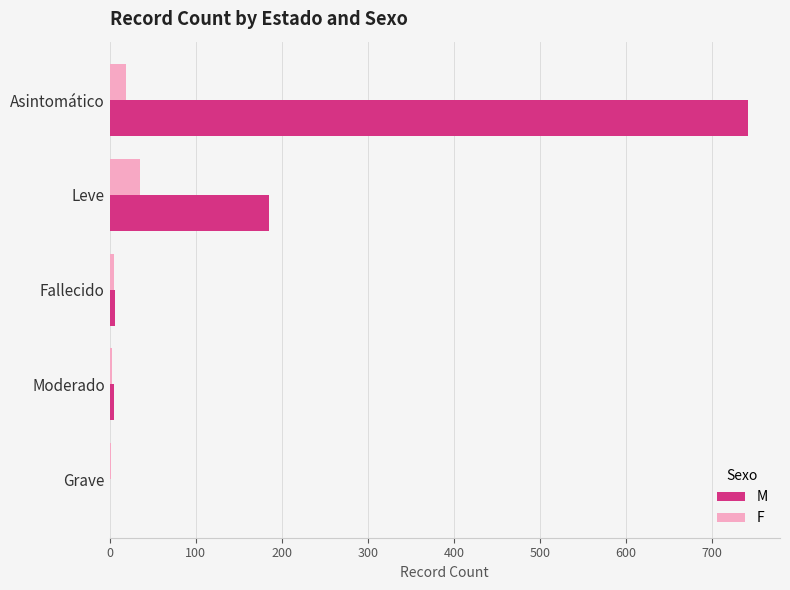

What is the sum of all F values?

64